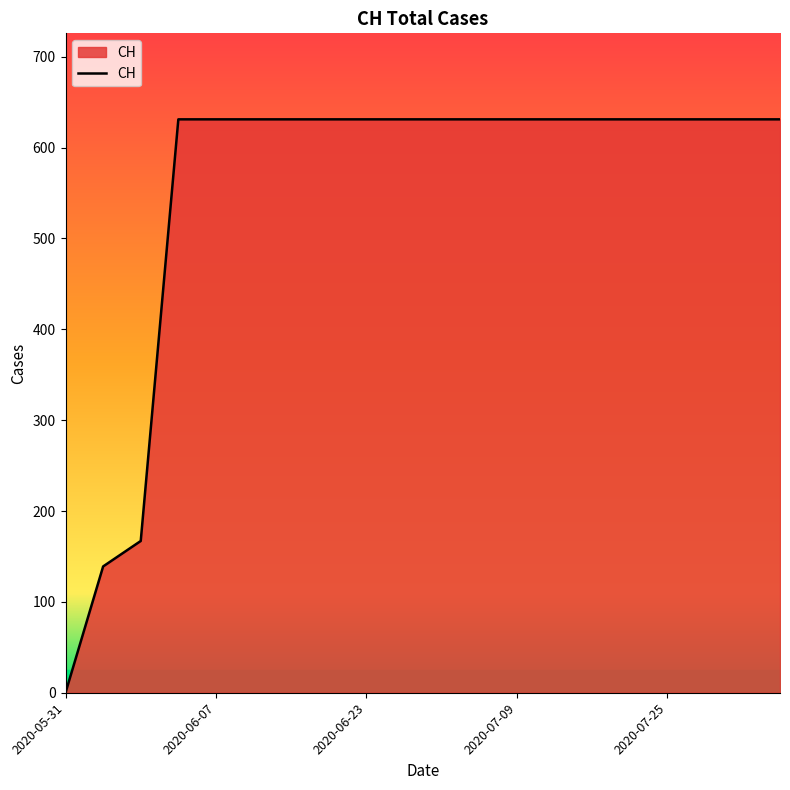

Reading left to right, transcribe all the data shown in this chart.

0	139	167	631	631	631	631	631	631	631	631	631	631	631	631	631	631	631	631	631